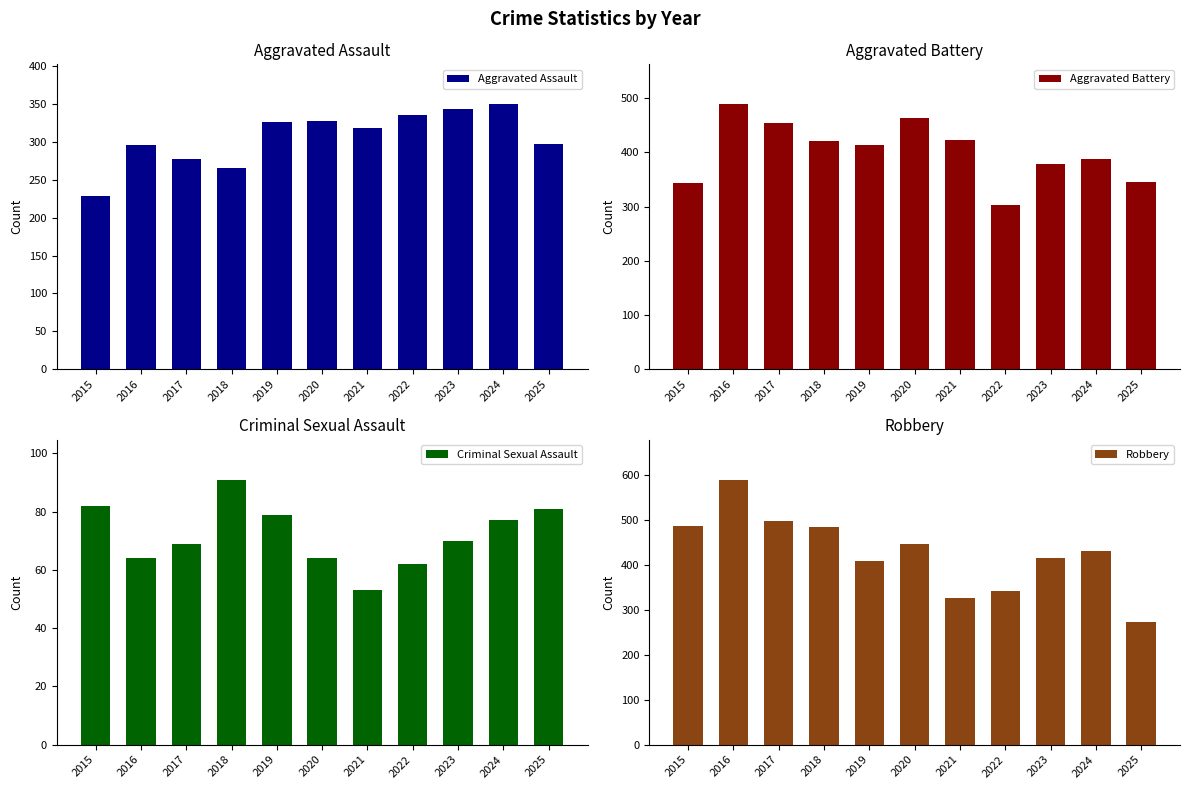

Are the bars horizontal?

No